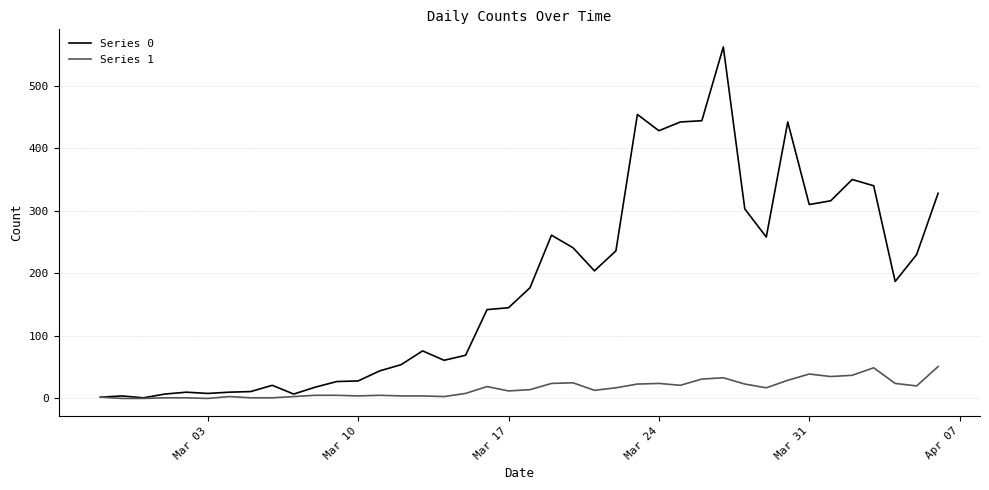

Rank the series by their maximum value, from highest to lowest.

Series 0, Series 1